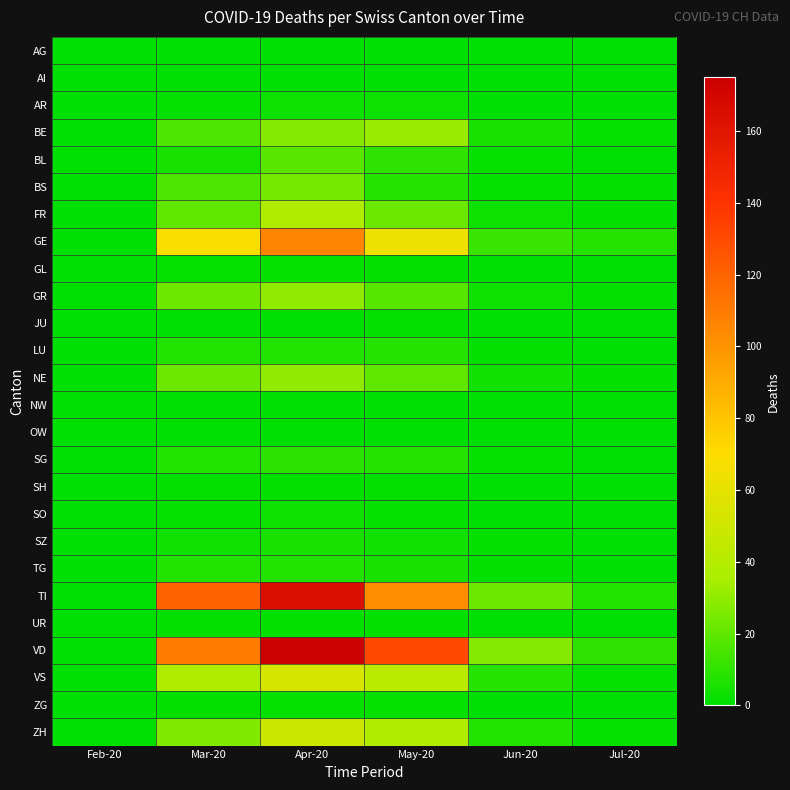

Reading left to right, extract all data points from this chart.

AG: Feb-20=0	Mar-20=0	Apr-20=0	May-20=0	Jun-20=0	Jul-20=0
AI: Feb-20=0	Mar-20=0	Apr-20=0	May-20=0	Jun-20=0	Jul-20=0
AR: Feb-20=0	Mar-20=2	Apr-20=3	May-20=3	Jun-20=0	Jul-20=0
BE: Feb-20=0	Mar-20=16	Apr-20=28	May-20=32	Jun-20=5	Jul-20=2
BL: Feb-20=0	Mar-20=5	Apr-20=19	May-20=10	Jun-20=2	Jul-20=0
BS: Feb-20=0	Mar-20=16	Apr-20=24	May-20=8	Jun-20=2	Jul-20=1
FR: Feb-20=0	Mar-20=20	Apr-20=37	May-20=22	Jun-20=3	Jul-20=1
GE: Feb-20=0	Mar-20=68	Apr-20=106	May-20=63	Jun-20=12	Jul-20=8
GL: Feb-20=0	Mar-20=2	Apr-20=2	May-20=1	Jun-20=0	Jul-20=0
GR: Feb-20=0	Mar-20=23	Apr-20=30	May-20=18	Jun-20=3	Jul-20=1
JU: Feb-20=0	Mar-20=0	Apr-20=0	May-20=1	Jun-20=0	Jul-20=0
LU: Feb-20=0	Mar-20=7	Apr-20=7	May-20=8	Jun-20=1	Jul-20=0
NE: Feb-20=0	Mar-20=22	Apr-20=30	May-20=20	Jun-20=4	Jul-20=1
NW: Feb-20=0	Mar-20=0	Apr-20=0	May-20=0	Jun-20=0	Jul-20=0
OW: Feb-20=0	Mar-20=0	Apr-20=0	May-20=0	Jun-20=0	Jul-20=0
SG: Feb-20=0	Mar-20=7	Apr-20=9	May-20=8	Jun-20=2	Jul-20=0
SH: Feb-20=0	Mar-20=1	Apr-20=1	May-20=1	Jun-20=0	Jul-20=0
SO: Feb-20=0	Mar-20=2	Apr-20=3	May-20=2	Jun-20=0	Jul-20=0
SZ: Feb-20=0	Mar-20=4	Apr-20=5	May-20=4	Jun-20=1	Jul-20=0
TG: Feb-20=0	Mar-20=7	Apr-20=7	May-20=5	Jun-20=1	Jul-20=0
TI: Feb-20=0	Mar-20=120	Apr-20=165	May-20=103	Jun-20=22	Jul-20=7
UR: Feb-20=0	Mar-20=1	Apr-20=1	May-20=1	Jun-20=0	Jul-20=0
VD: Feb-20=0	Mar-20=110	Apr-20=175	May-20=130	Jun-20=28	Jul-20=10
VS: Feb-20=0	Mar-20=37	Apr-20=53	May-20=42	Jun-20=8	Jul-20=2
ZG: Feb-20=0	Mar-20=1	Apr-20=2	May-20=2	Jun-20=0	Jul-20=0
ZH: Feb-20=0	Mar-20=27	Apr-20=48	May-20=38	Jun-20=7	Jul-20=2